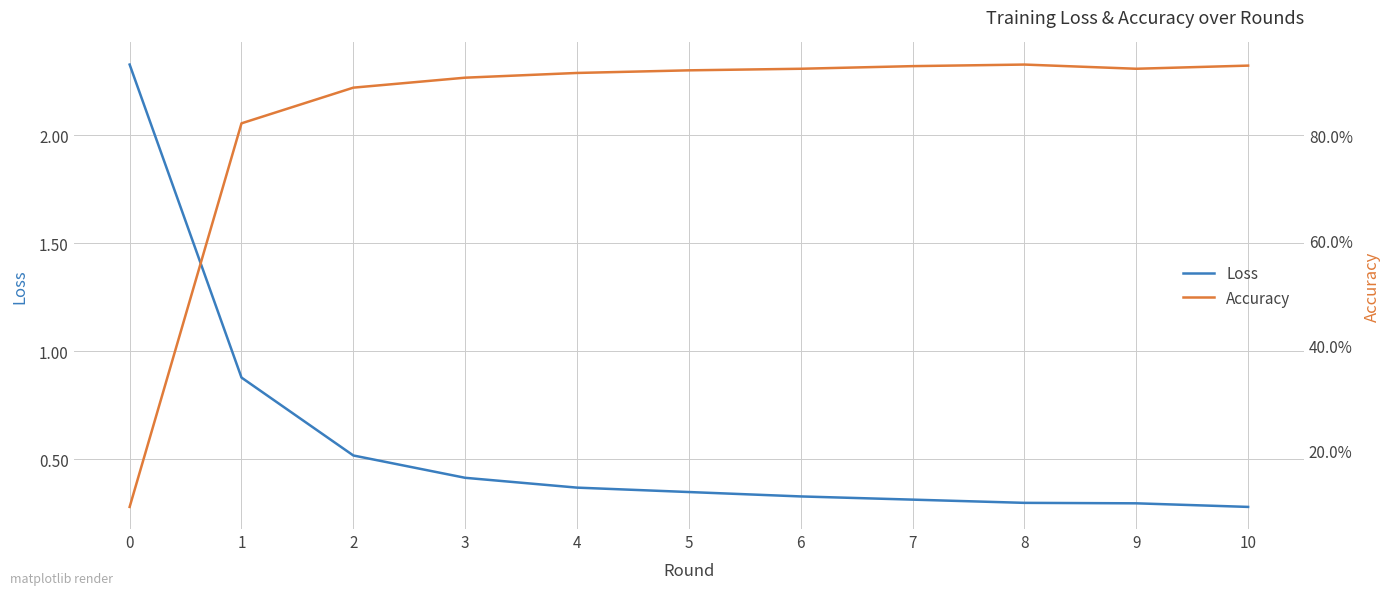

Which series changed the most between 0 and 1?

Loss